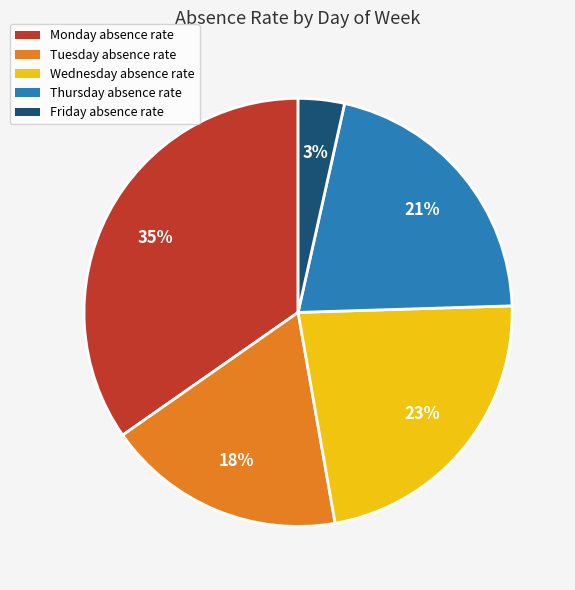

What is the smallest slice in the pie chart?

Friday absence rate